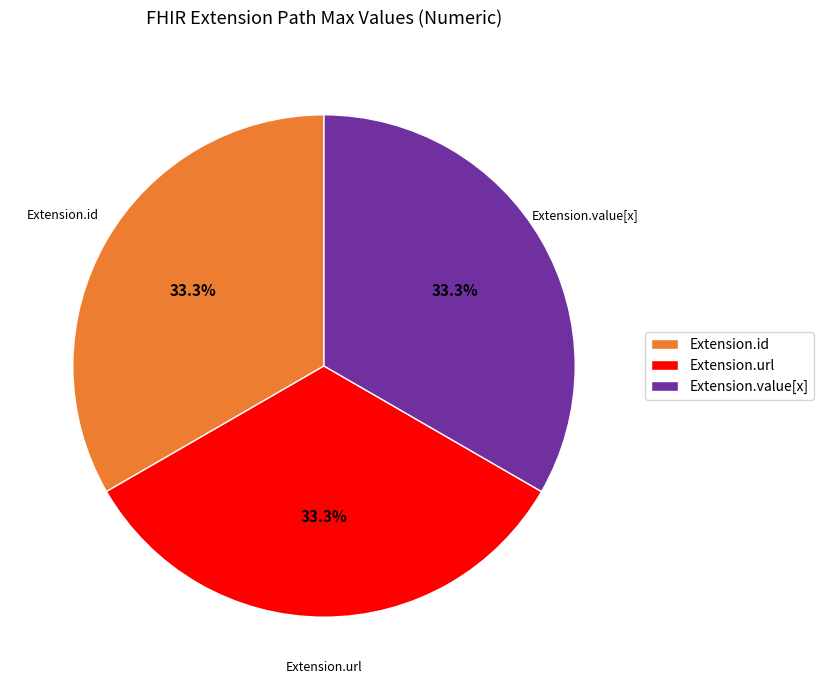

How many slices are in this pie chart?

3